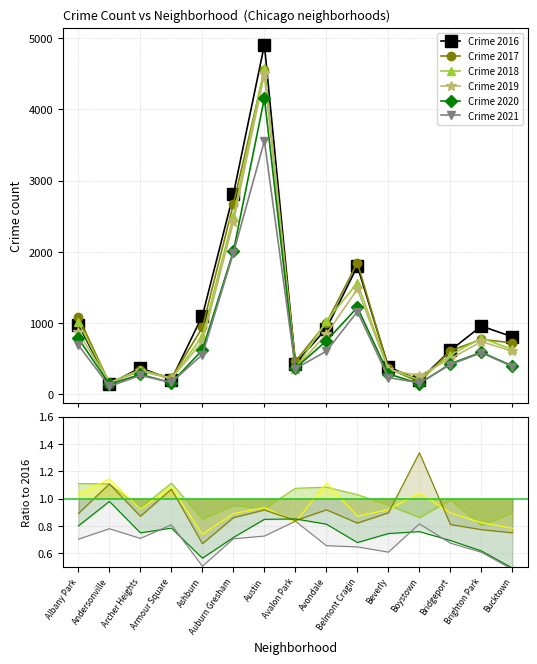

What is the sum of the 2016 values at Albany Park and Andersonville?

1118